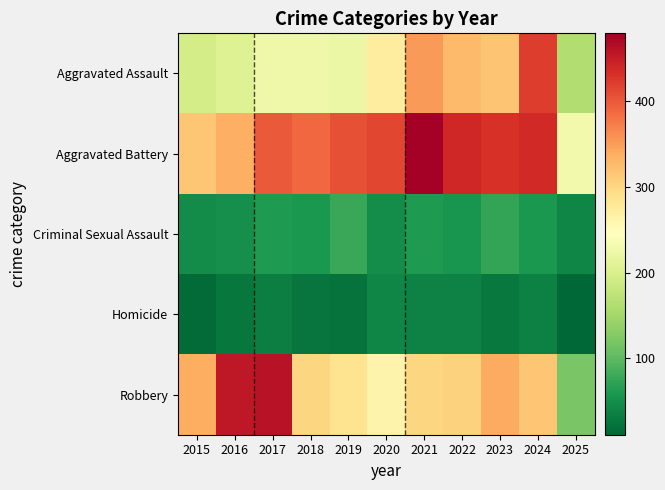

At which category does the chart reach its minimum across all series?

2025